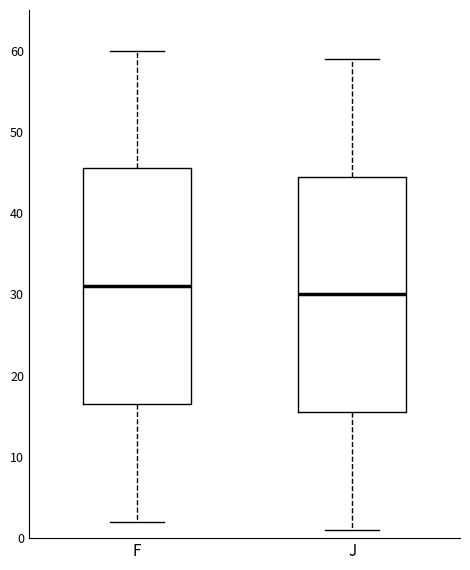

Reading left to right, transcribe this box plot: for each box, give where its median line is, the range the box spans, and where its two whiskers end, as read against the y-axis. The values are not printed on the chart, so give them approximately, as read against the axis.

F: median 31, box 17 to 46, whiskers 2 to 60
J: median 30, box 16 to 45, whiskers 1 to 59